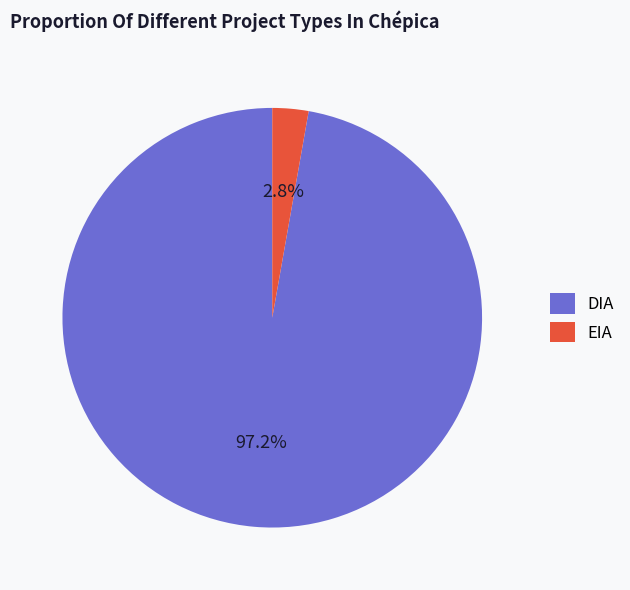

To the nearest percent, what portion does DIA represent?

97%